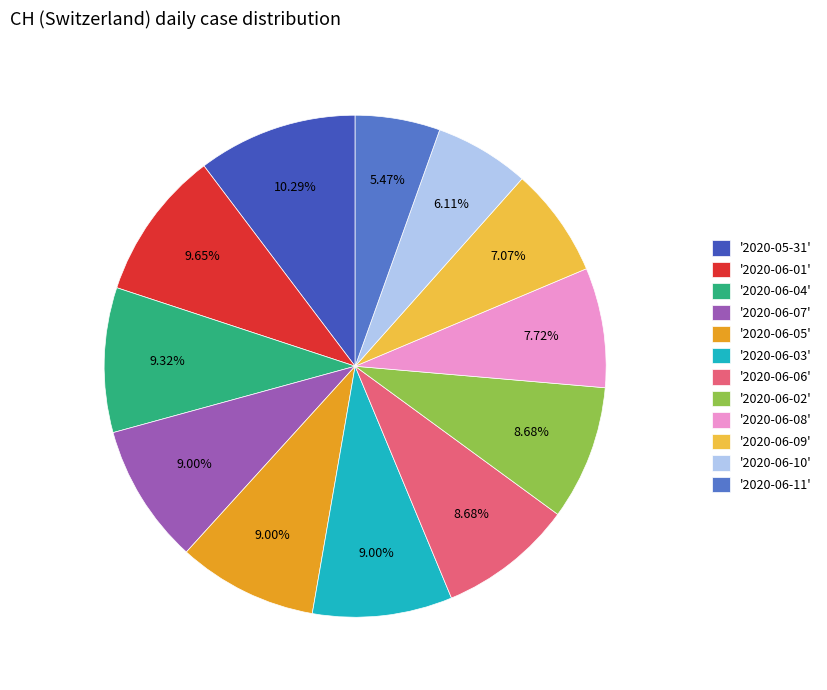

How many slices are in this pie chart?

12